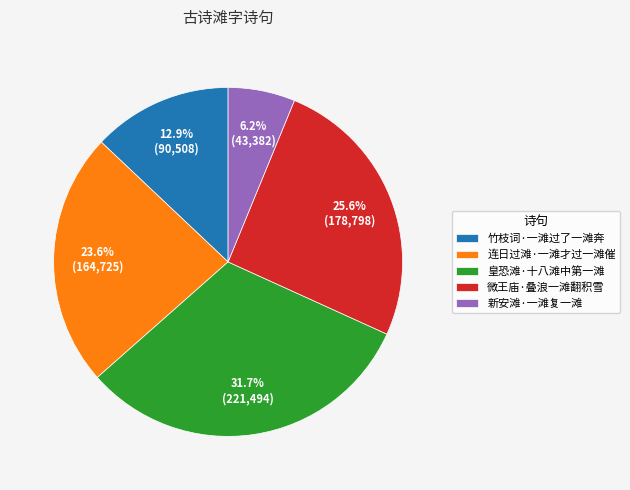

Does 连日过滩·一滩才过一滩催 account for over 50% of the chart?

No